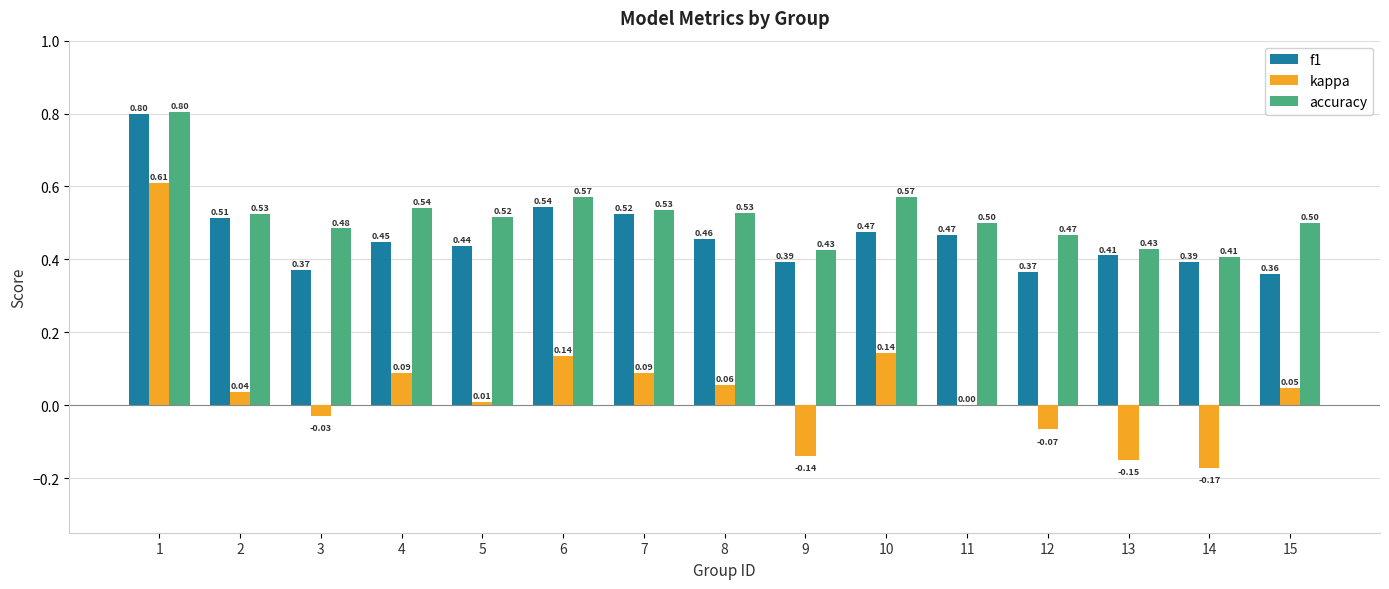

What is the total value across all series at 3?

0.8